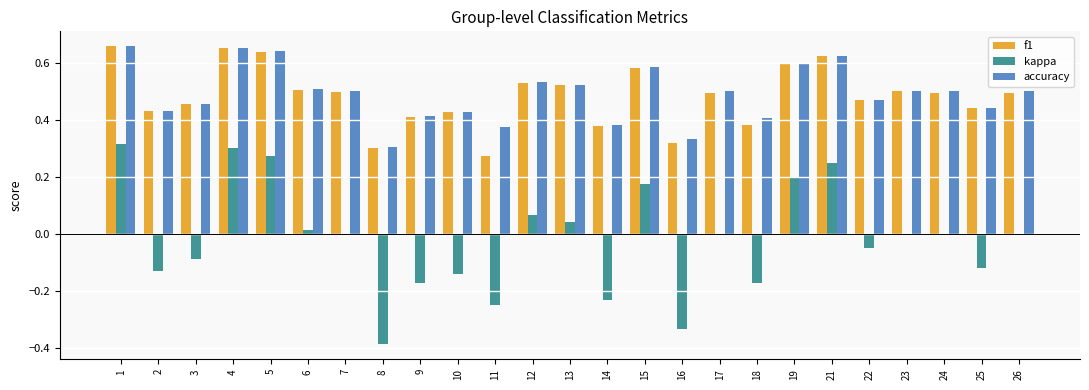

Is the value of accuracy at 10 greater than the value of f1 at 5?

No